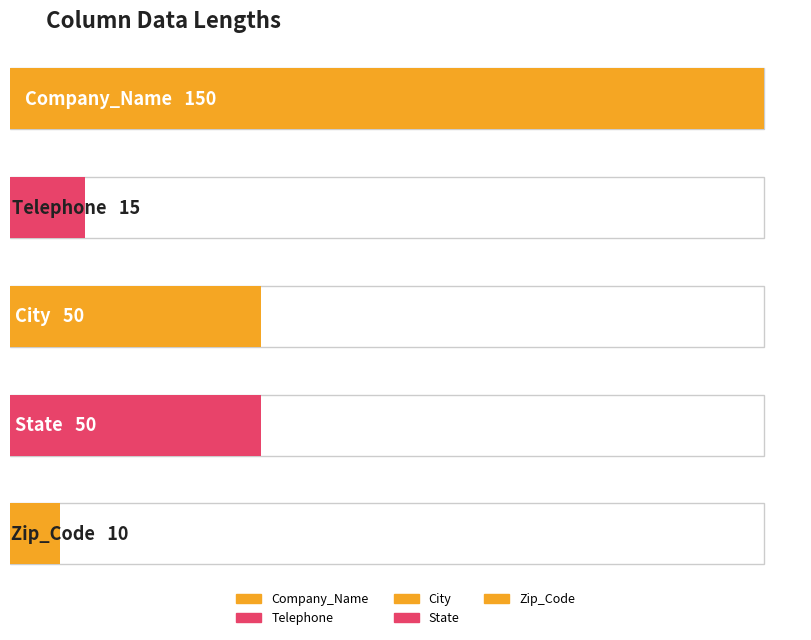

Where is the data nearest to the value 80?

City